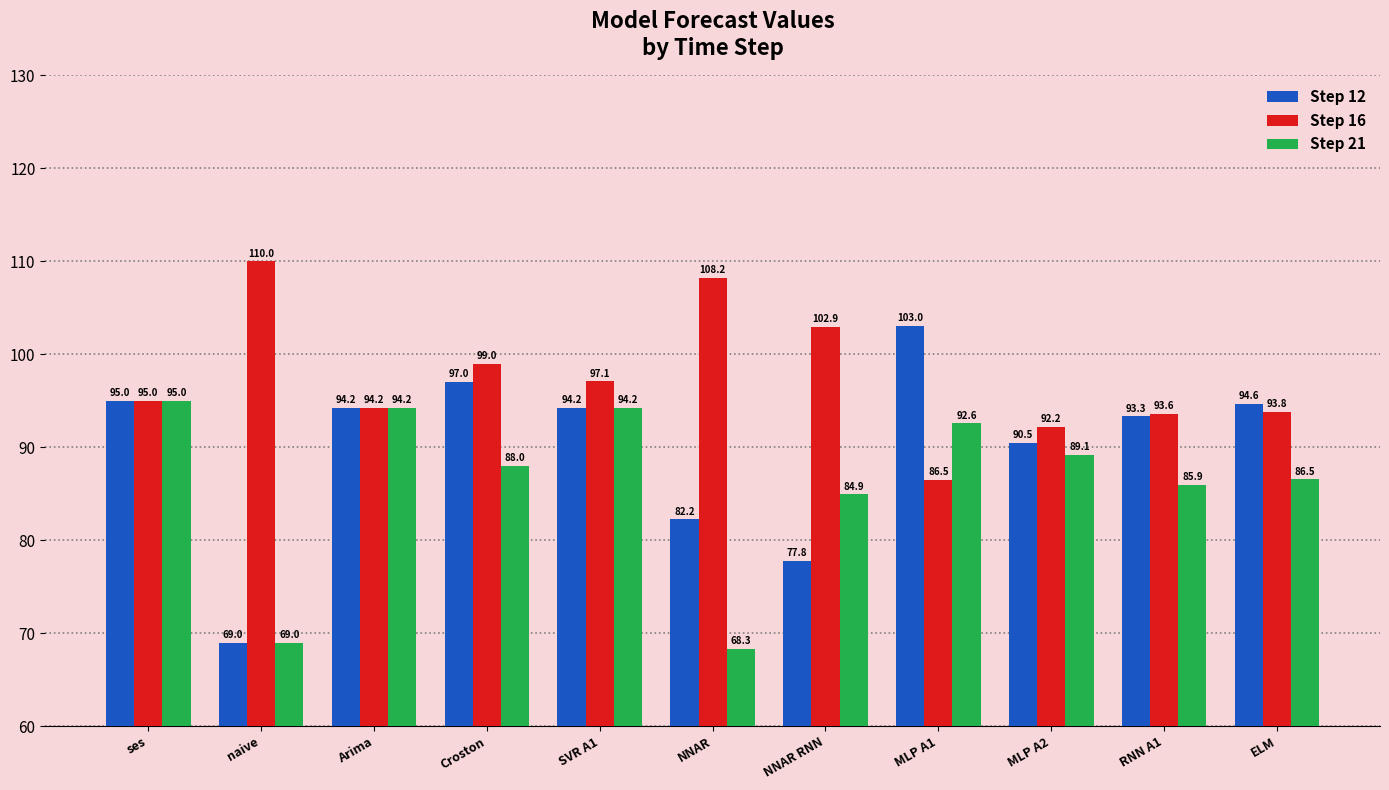

How many values in the Step 12 series exceed 94?

6